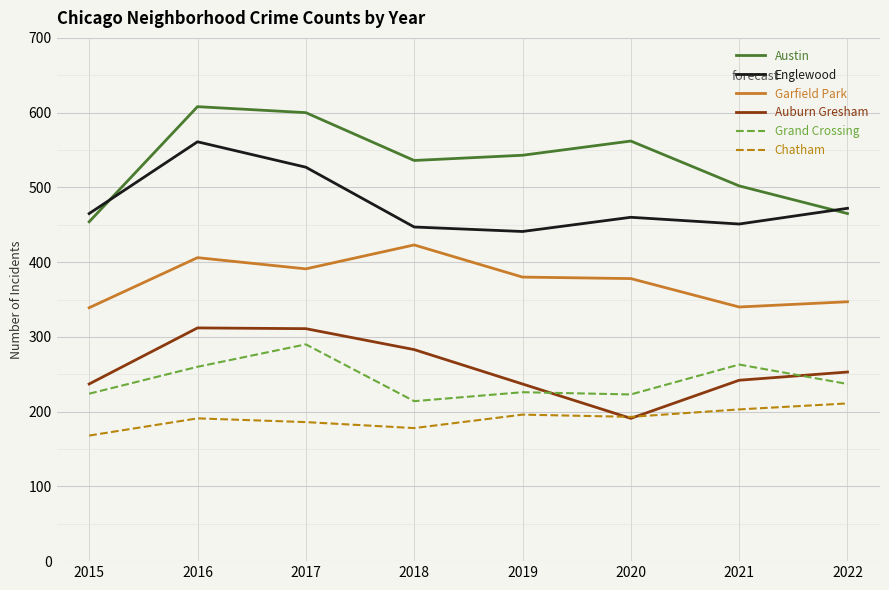

What is the difference between the Garfield Park values at 2018 and 2020?

45